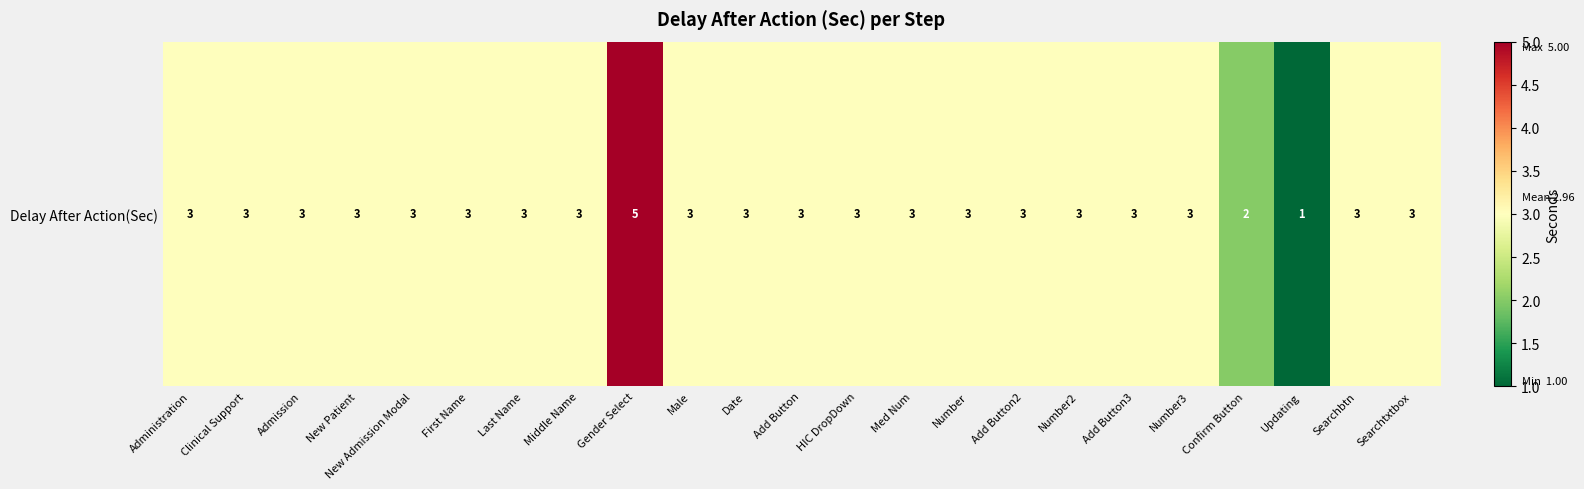

Is it true that the value at Add Button3 is 3?

True